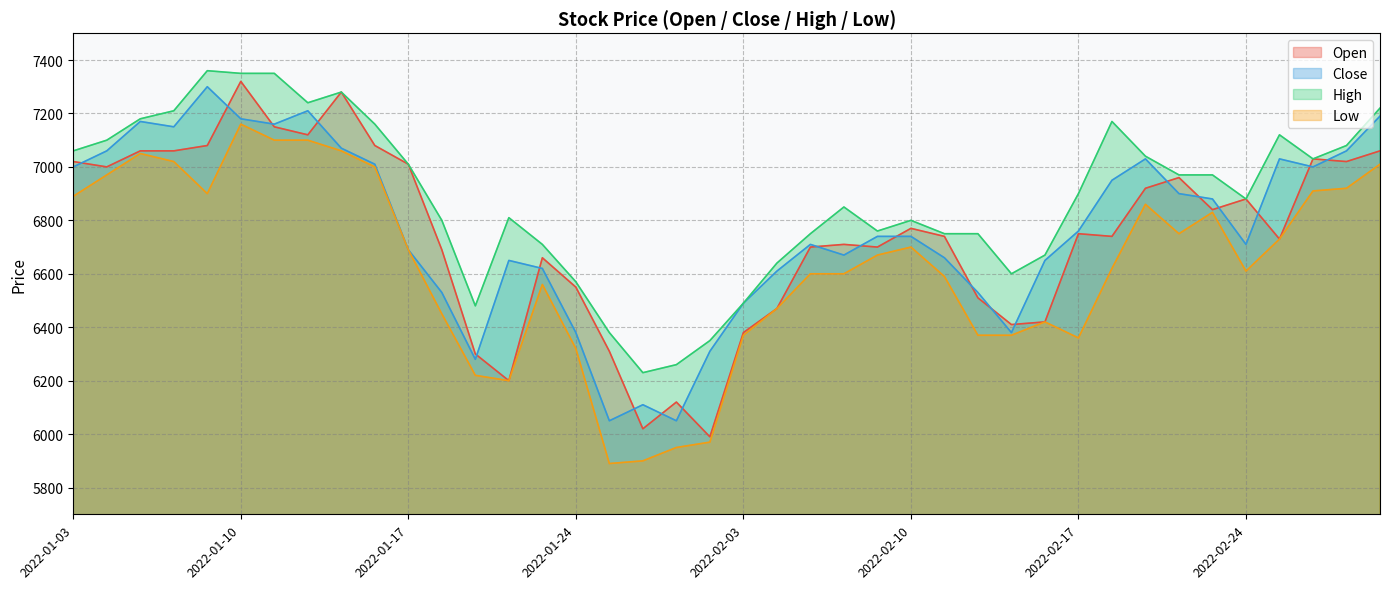

Reading right to left, extract all data points from this chart.

Open: 2022-03-03=7060	2022-03-02=7020	2022-02-28=7030	2022-02-25=6730	2022-02-24=6880	2022-02-23=6840	2022-02-22=6960	2022-02-21=6920	2022-02-18=6740	2022-02-17=6750	2022-02-16=6420	2022-02-15=6410	2022-02-14=6510	2022-02-11=6740	2022-02-10=6770	2022-02-09=6700	2022-02-08=6710	2022-02-07=6700	2022-02-04=6470	2022-02-03=6380	2022-01-28=5990	2022-01-27=6120	2022-01-26=6020	2022-01-25=6310	2022-01-24=6550	2022-01-21=6660	2022-01-20=6200	2022-01-19=6300	2022-01-18=6690	2022-01-17=7010	2022-01-14=7080	2022-01-13=7280	2022-01-12=7120	2022-01-11=7150	2022-01-10=7320	2022-01-07=7080	2022-01-06=7060	2022-01-05=7060	2022-01-04=7000	2022-01-03=7020
Close: 2022-03-03=7190	2022-03-02=7060	2022-02-28=7000	2022-02-25=7030	2022-02-24=6710	2022-02-23=6880	2022-02-22=6900	2022-02-21=7030	2022-02-18=6950	2022-02-17=6760	2022-02-16=6650	2022-02-15=6380	2022-02-14=6530	2022-02-11=6660	2022-02-10=6740	2022-02-09=6740	2022-02-08=6670	2022-02-07=6710	2022-02-04=6610	2022-02-03=6490	2022-01-28=6310	2022-01-27=6050	2022-01-26=6110	2022-01-25=6050	2022-01-24=6380	2022-01-21=6620	2022-01-20=6650	2022-01-19=6280	2022-01-18=6530	2022-01-17=6690	2022-01-14=7010	2022-01-13=7070	2022-01-12=7210	2022-01-11=7160	2022-01-10=7180	2022-01-07=7300	2022-01-06=7150	2022-01-05=7170	2022-01-04=7060	2022-01-03=7000
High: 2022-03-03=7220	2022-03-02=7080	2022-02-28=7030	2022-02-25=7120	2022-02-24=6880	2022-02-23=6970	2022-02-22=6970	2022-02-21=7040	2022-02-18=7170	2022-02-17=6900	2022-02-16=6670	2022-02-15=6600	2022-02-14=6750	2022-02-11=6750	2022-02-10=6800	2022-02-09=6760	2022-02-08=6850	2022-02-07=6750	2022-02-04=6640	2022-02-03=6490	2022-01-28=6350	2022-01-27=6260	2022-01-26=6230	2022-01-25=6380	2022-01-24=6570	2022-01-21=6710	2022-01-20=6810	2022-01-19=6480	2022-01-18=6800	2022-01-17=7010	2022-01-14=7160	2022-01-13=7280	2022-01-12=7240	2022-01-11=7350	2022-01-10=7350	2022-01-07=7360	2022-01-06=7210	2022-01-05=7180	2022-01-04=7100	2022-01-03=7060
Low: 2022-03-03=7010	2022-03-02=6920	2022-02-28=6910	2022-02-25=6730	2022-02-24=6610	2022-02-23=6830	2022-02-22=6750	2022-02-21=6860	2022-02-18=6620	2022-02-17=6360	2022-02-16=6420	2022-02-15=6370	2022-02-14=6370	2022-02-11=6590	2022-02-10=6700	2022-02-09=6670	2022-02-08=6600	2022-02-07=6600	2022-02-04=6470	2022-02-03=6370	2022-01-28=5970	2022-01-27=5950	2022-01-26=5900	2022-01-25=5890	2022-01-24=6320	2022-01-21=6560	2022-01-20=6200	2022-01-19=6220	2022-01-18=6450	2022-01-17=6690	2022-01-14=7000	2022-01-13=7060	2022-01-12=7100	2022-01-11=7100	2022-01-10=7160	2022-01-07=6900	2022-01-06=7020	2022-01-05=7050	2022-01-04=6970	2022-01-03=6890